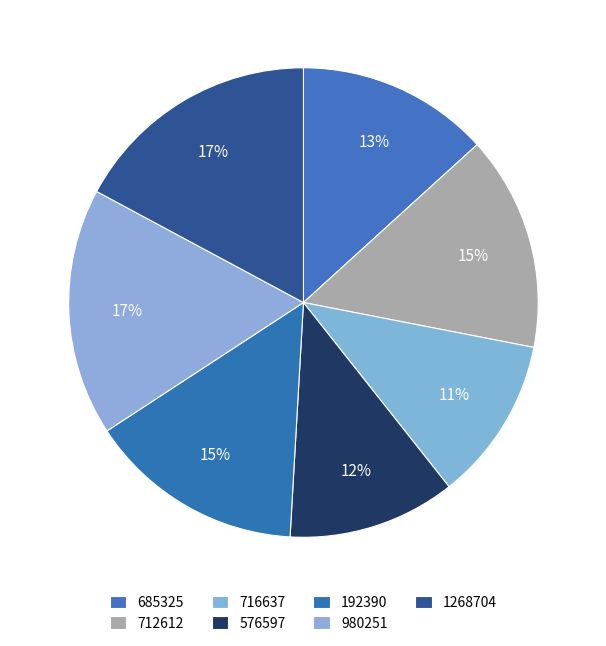

To the nearest percent, what percentage of the pie is 685325?

13%